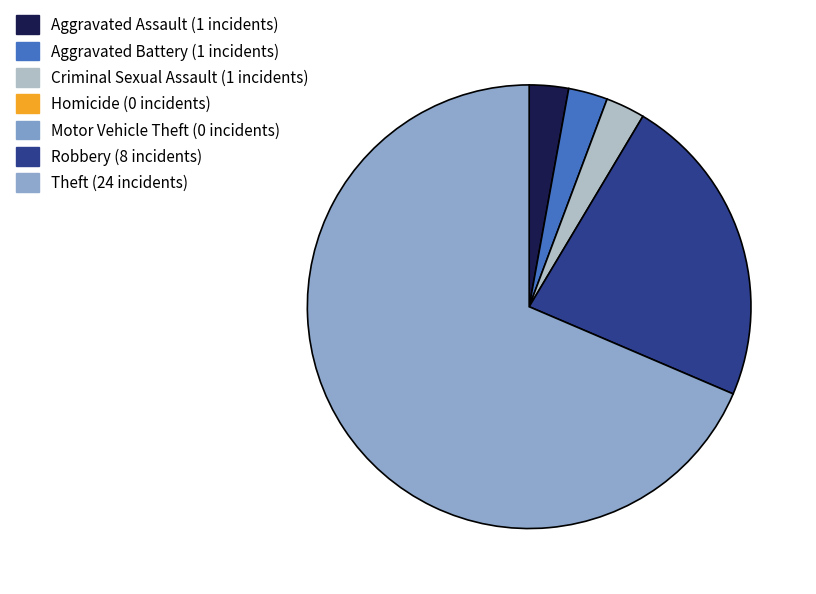

Is there any slice that represents more than half of the pie?

Yes